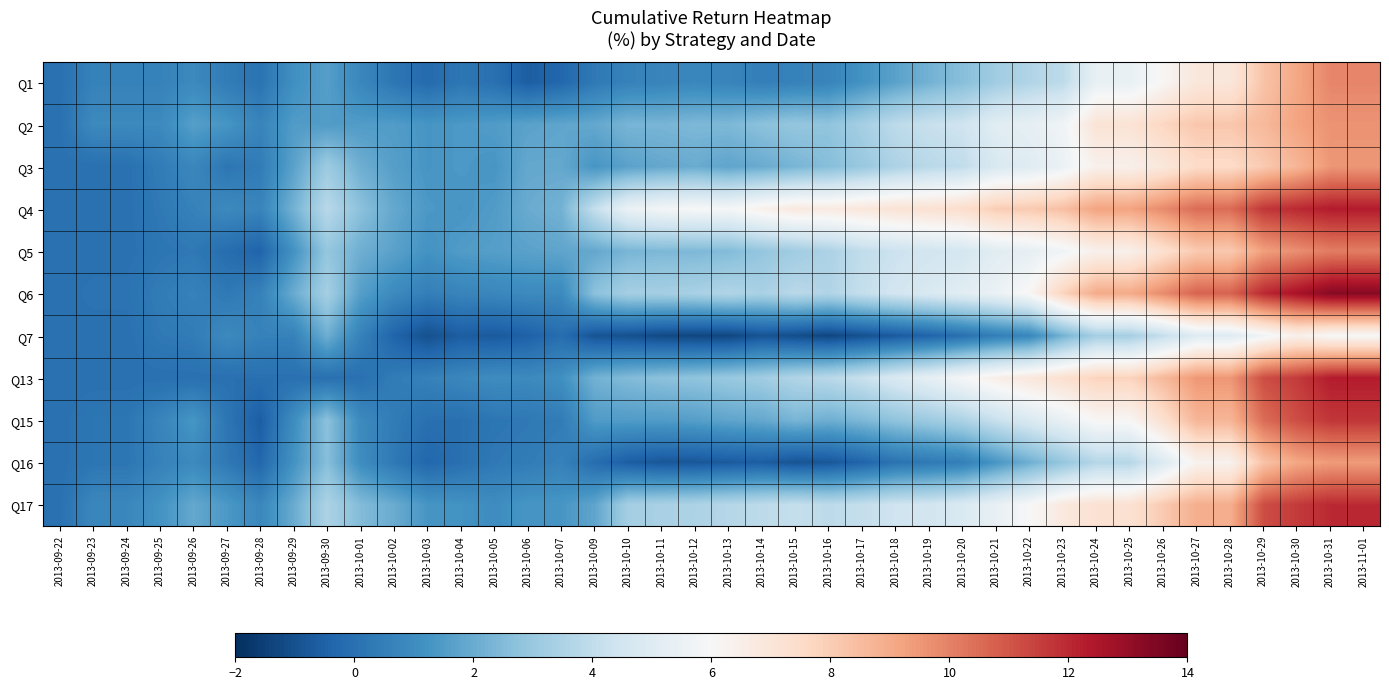

List the series in order of their peak value, highest first.

Q6, Q4, Q13, Q17, Q15, Q5, Q1, Q2, Q3, Q16, Q7